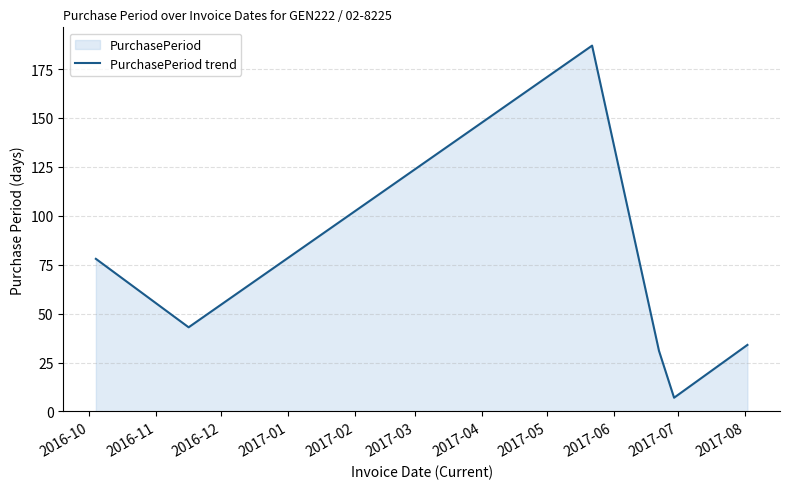

How many interior local peaks (higher than both neighbors) does the data have?

1